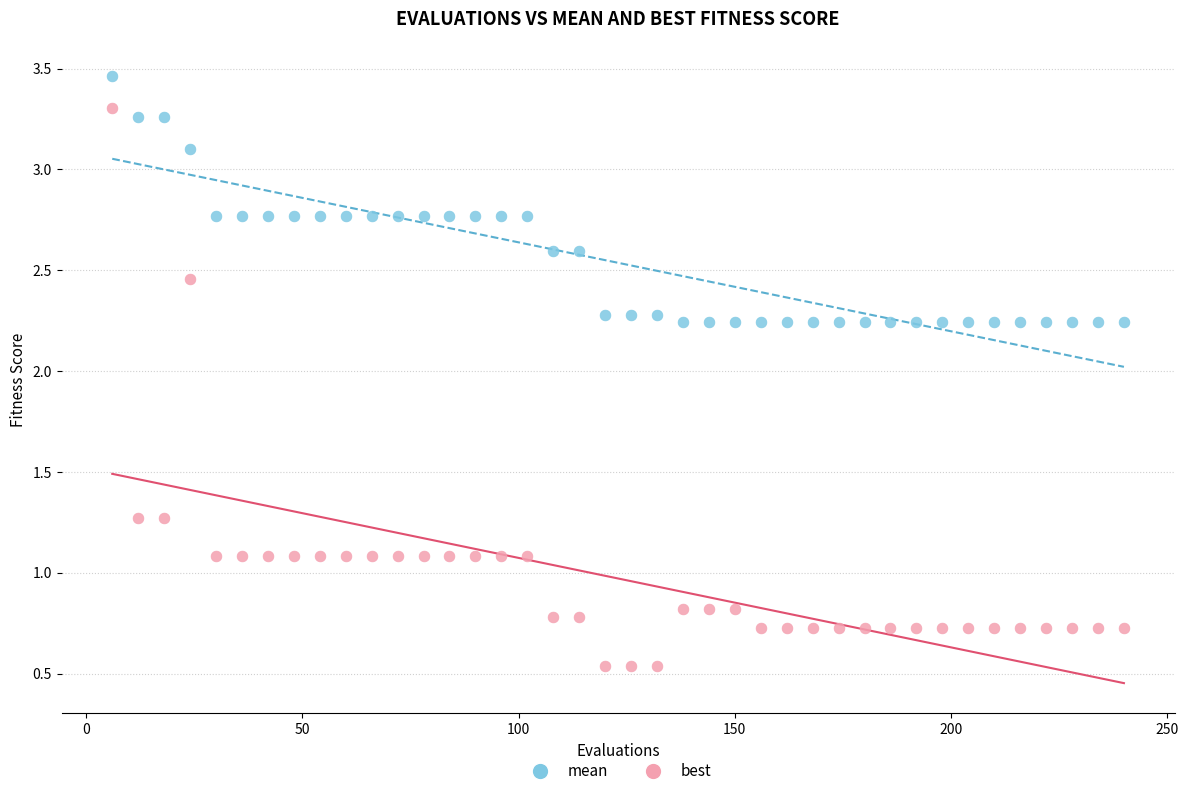

Which series contains the lowest Y value?

best